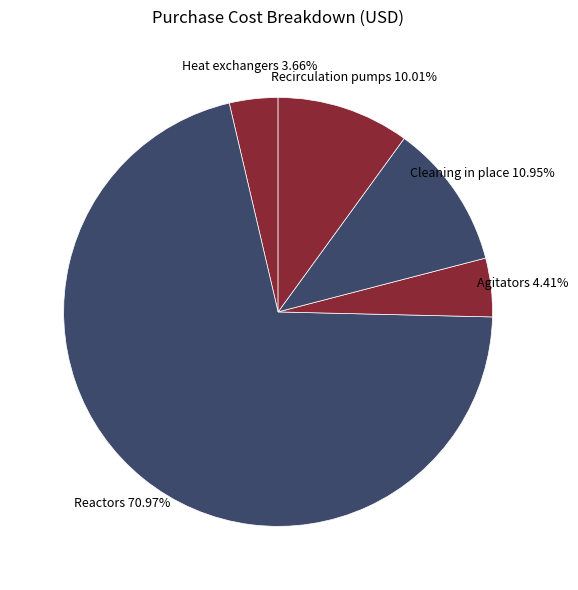

Count the number of slices in the pie.

5